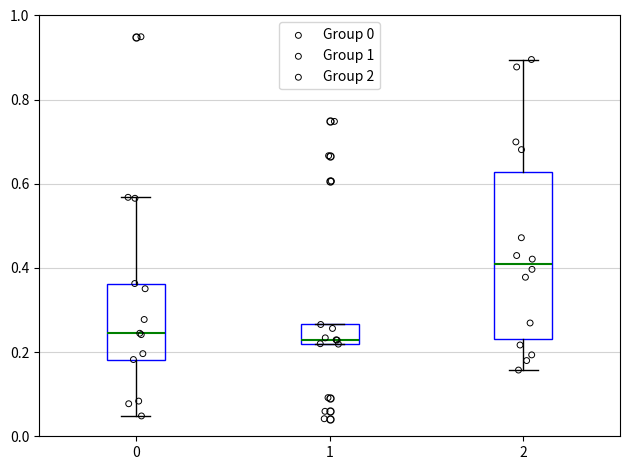

Which box is the tallest, from its lower edge to its upper edge?

2